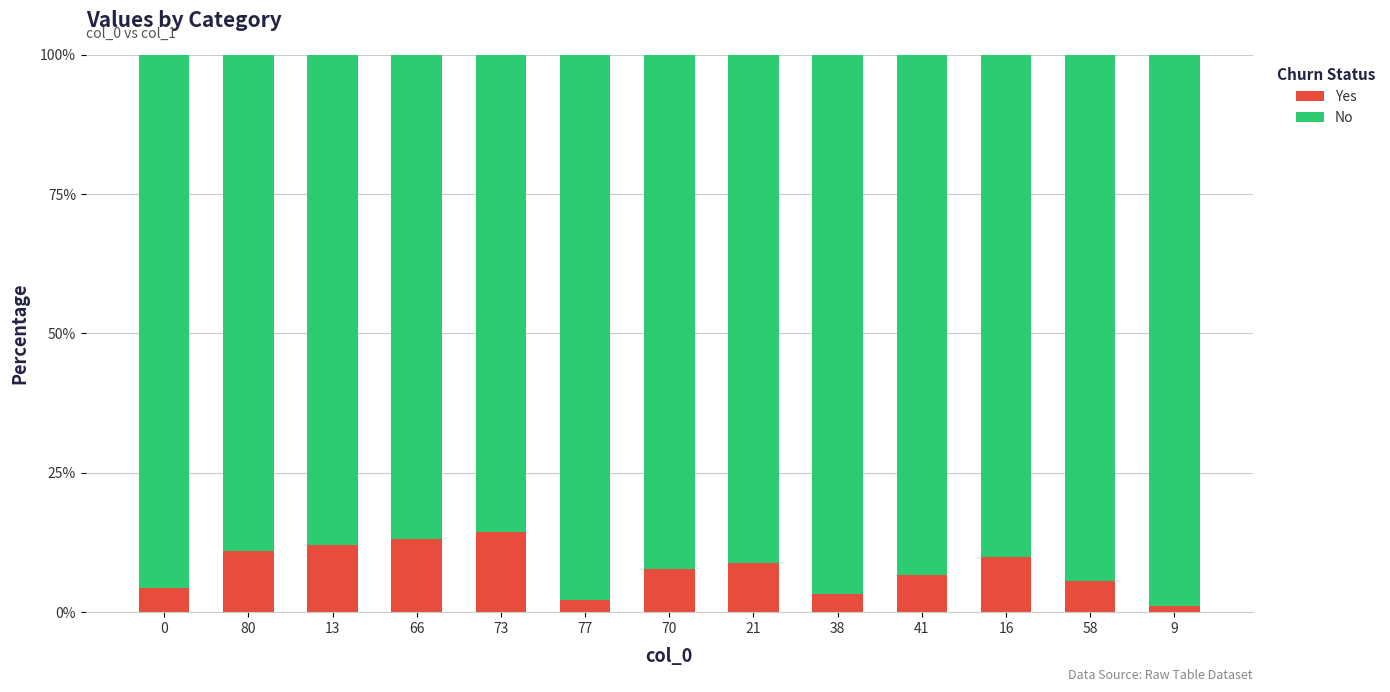

Reading right to left, transcribe the values for Yes.

9=1.1	58=5.5	16=9.9	41=6.6	38=3.3	21=8.8	70=7.7	77=2.2	73=14.3	66=13.2	13=12.1	80=11.0	0=4.4